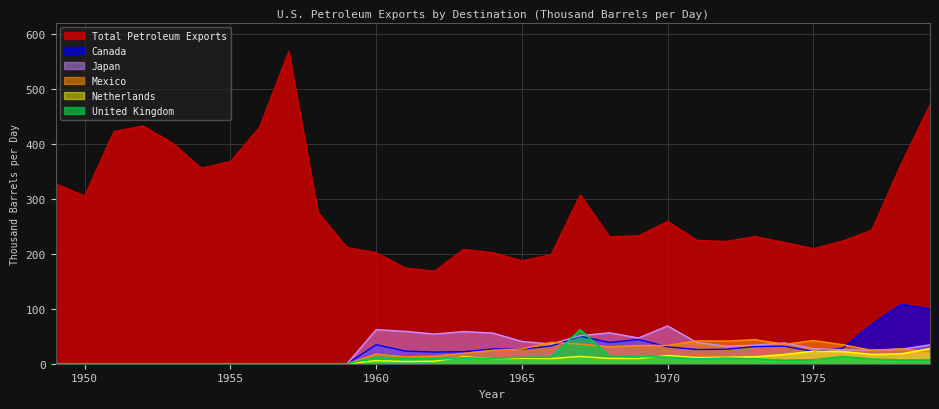

What is the greatest value displayed?

567.6